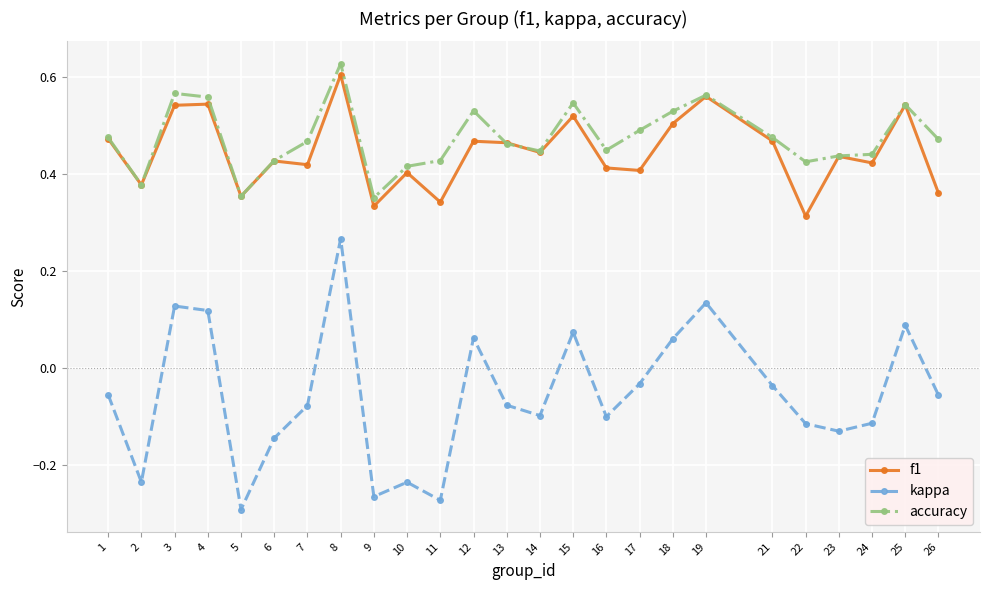

At which label does kappa reach its minimum?

5